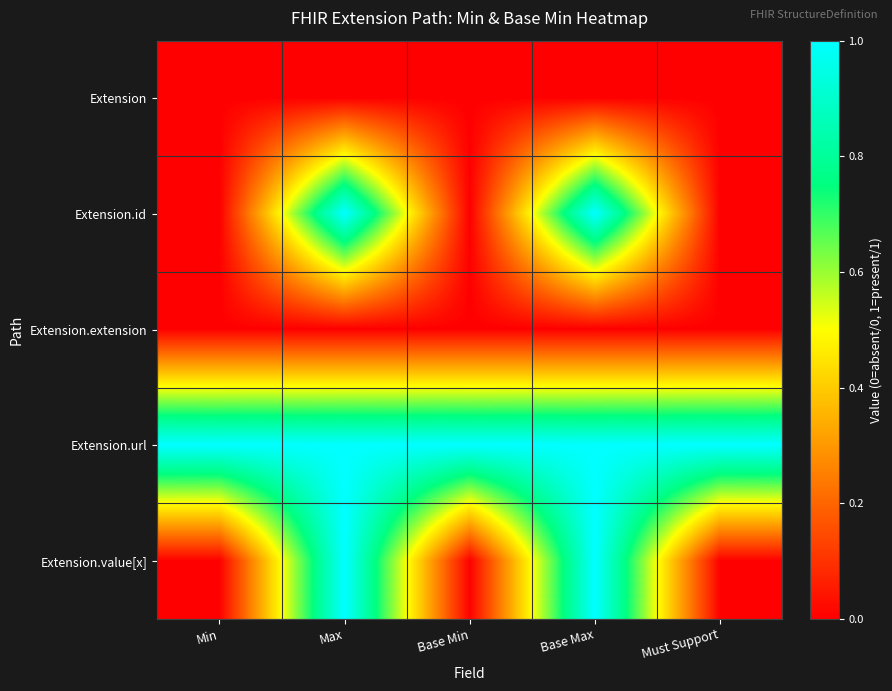

At which category is the sum across all series the highest?

Max